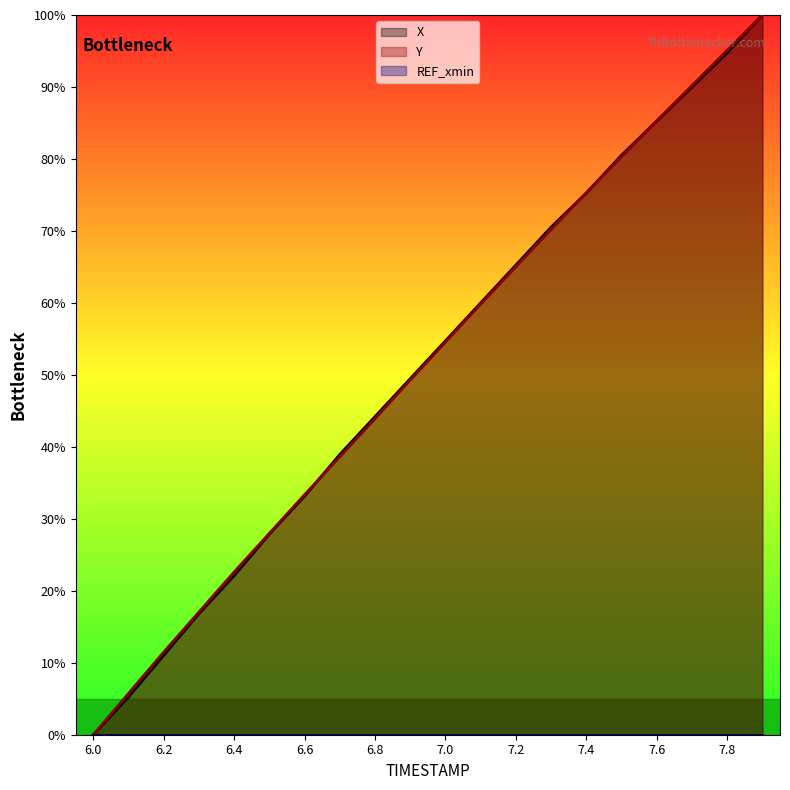

The value of Y at 7.4 is 75.3. True or false?

True